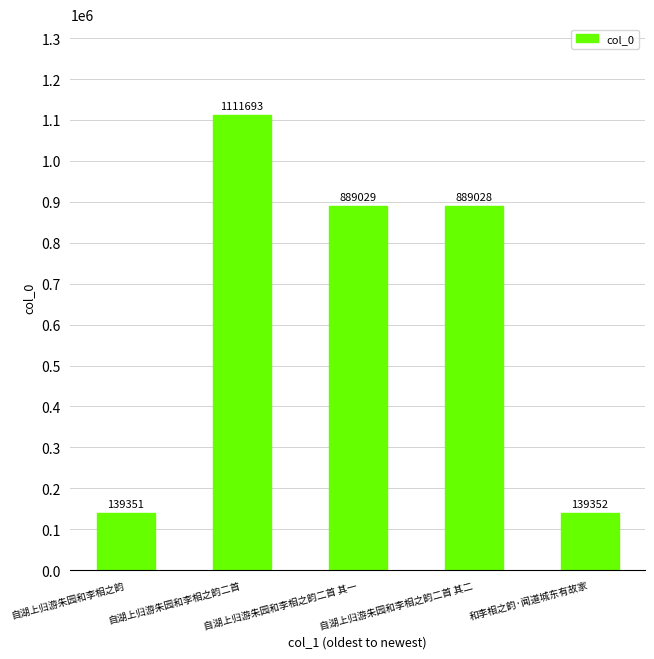

What is the label of the 1st bar from the left?

自湖上归游朱园和李相之韵